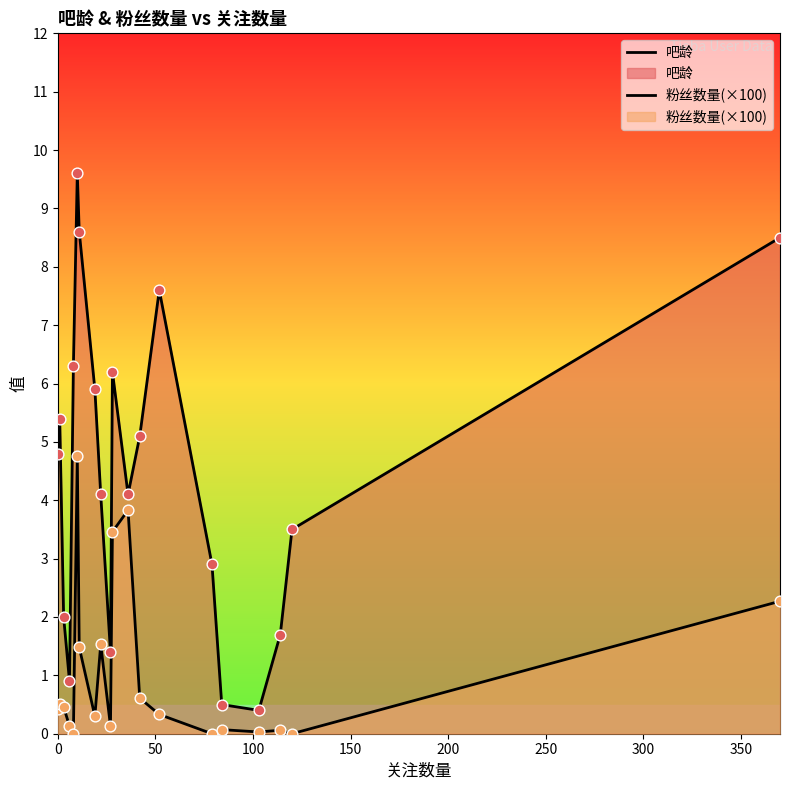

Which series has the largest total across all categories?

吧龄